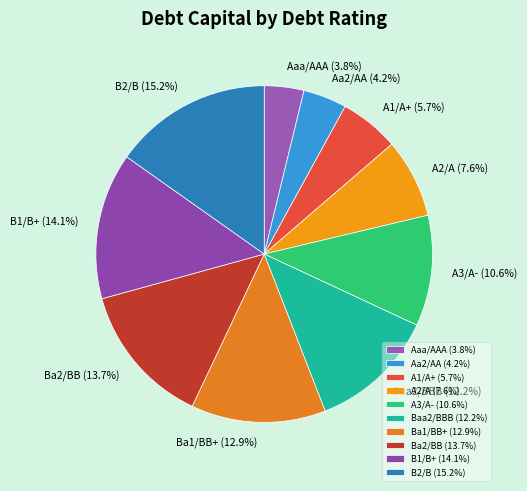

Is it true that Ba1/BB+ is 26% of the pie?

False